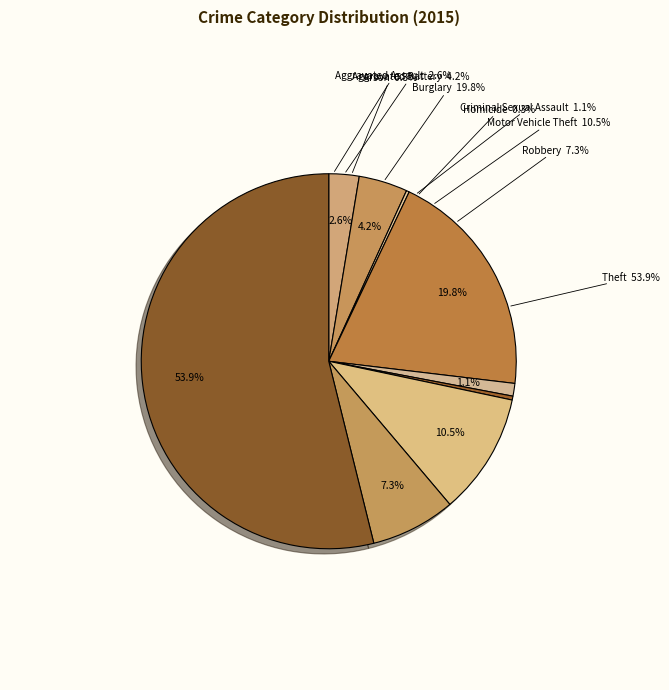

Approximately how many times larger is the value at Robbery compared to Homicide?

21.8